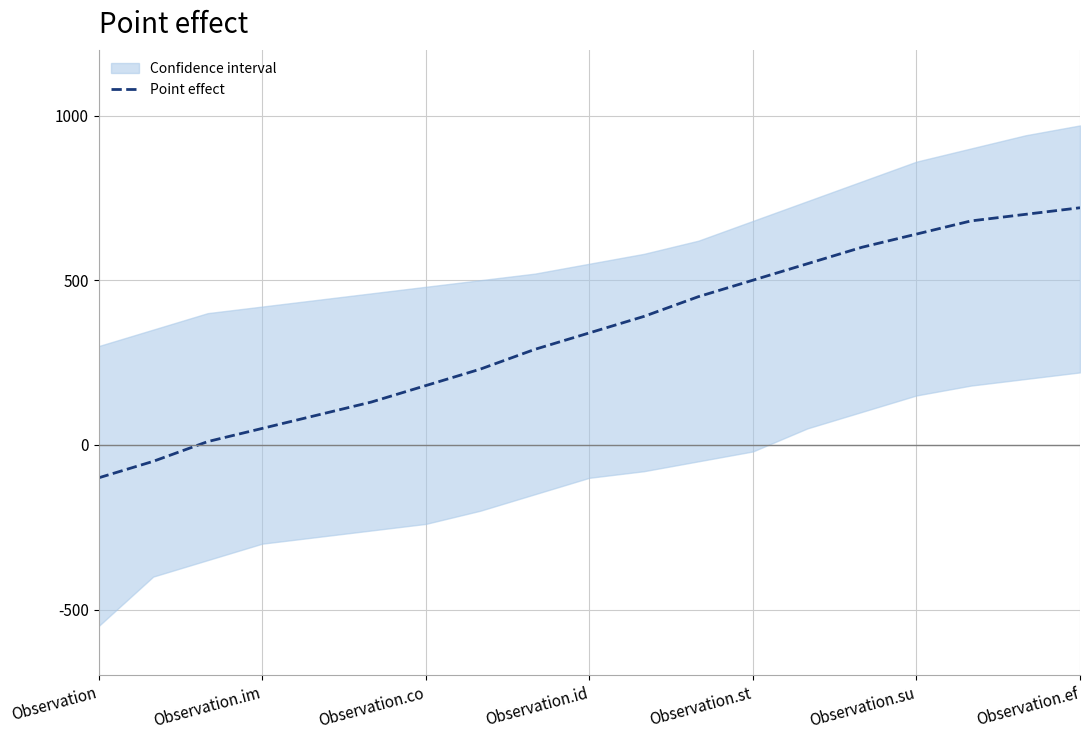

True or false: Point effect has a value of 340 at Observation.id.

True